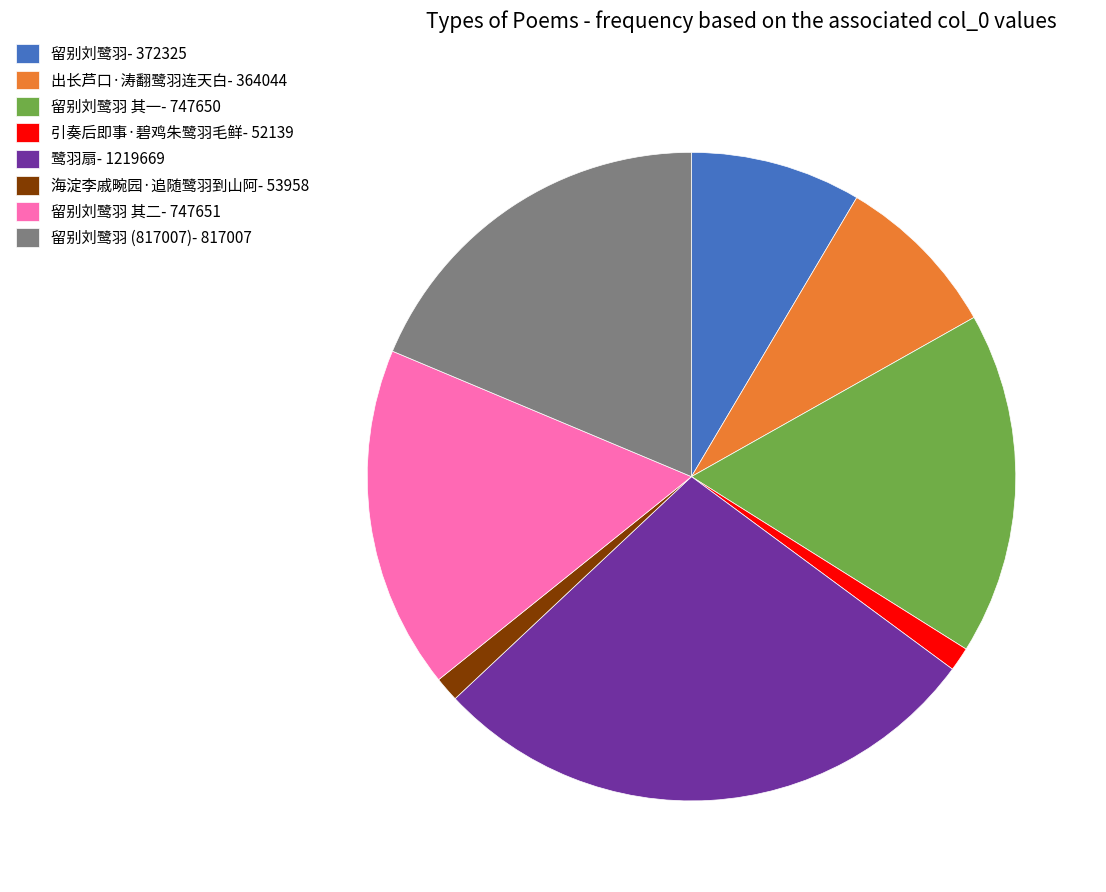

Does 留别刘鹭羽 (817007)- 817007 represent more than half of the total?

No